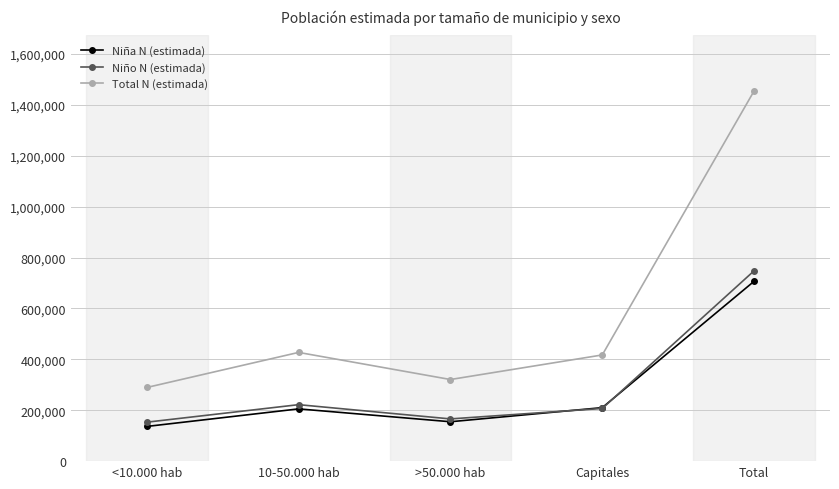

Does the chart display data point markers on the line(s)?

Yes